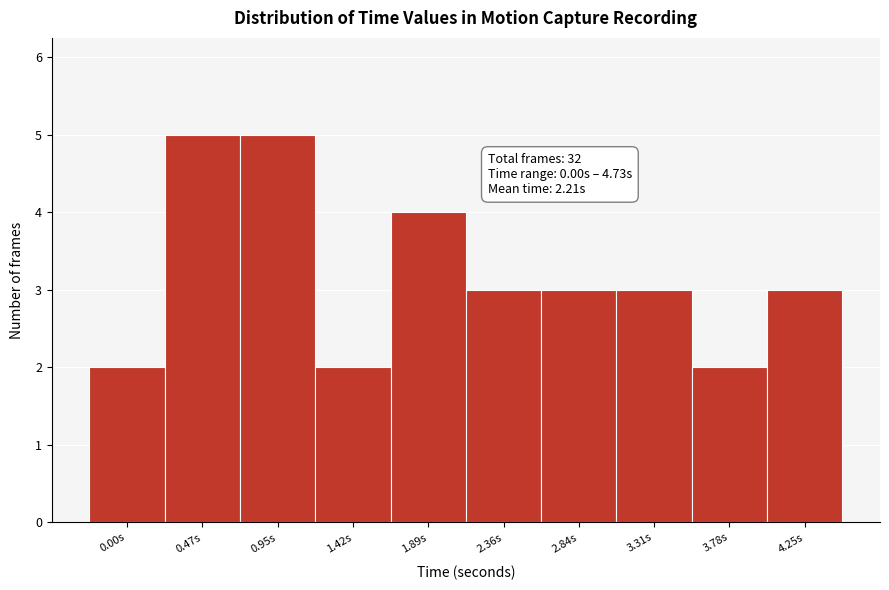

Reading left to right, what are all the values shown in this chart?

2	5	5	2	4	3	3	3	2	3